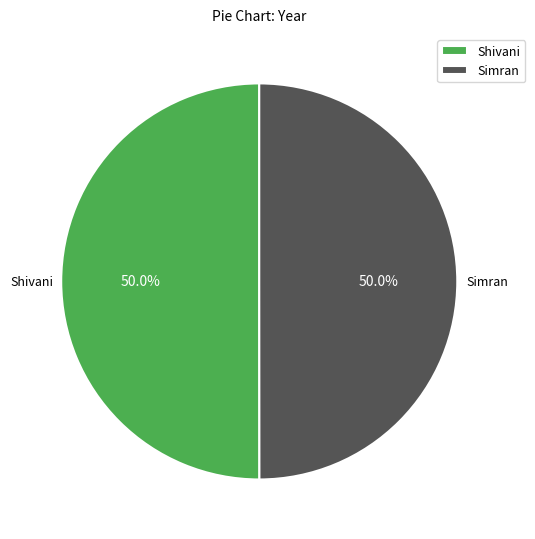

To the nearest percent, what portion does Shivani represent?

50%